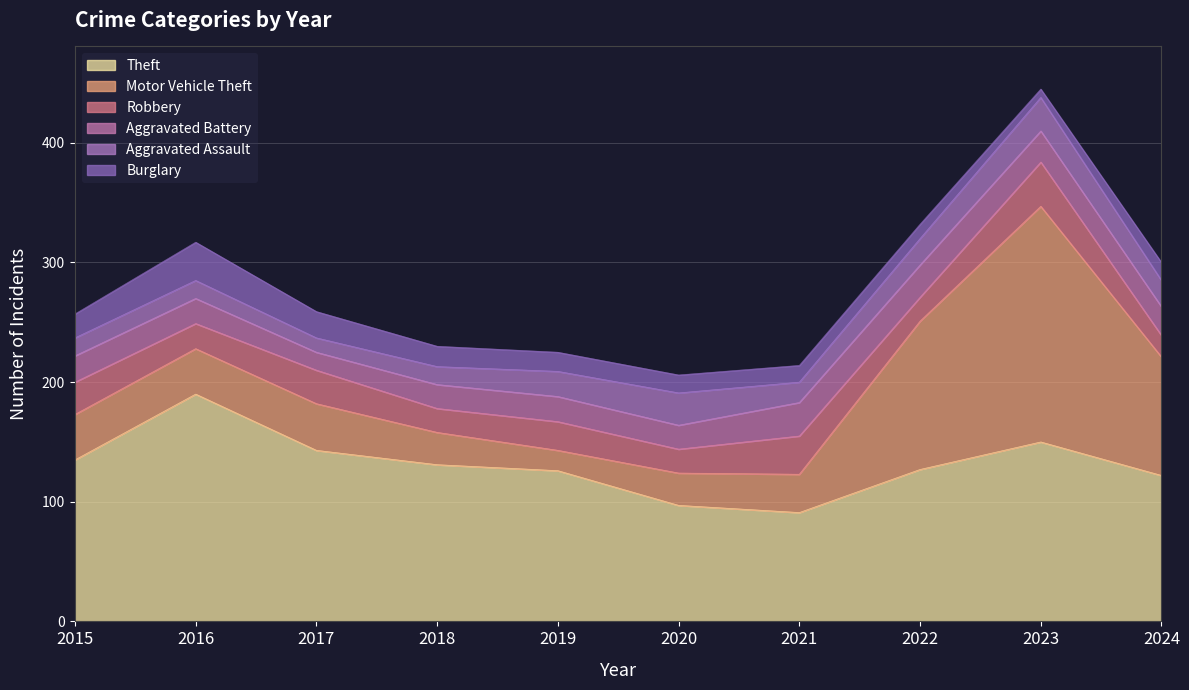

Does the chart display data point markers on the line(s)?

No